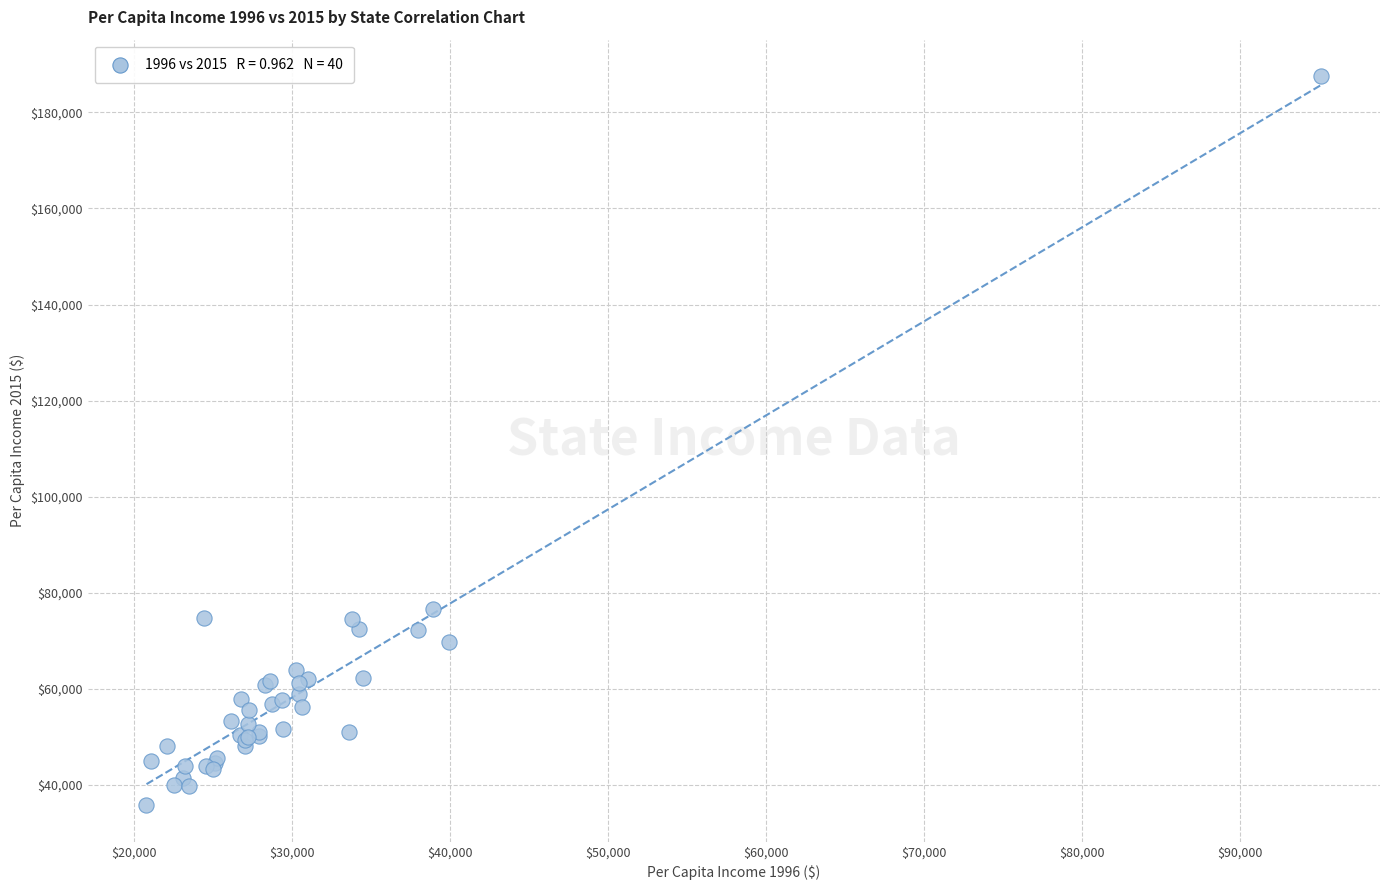

What Y value in the scatter plot is closest to 111640?

76586.5